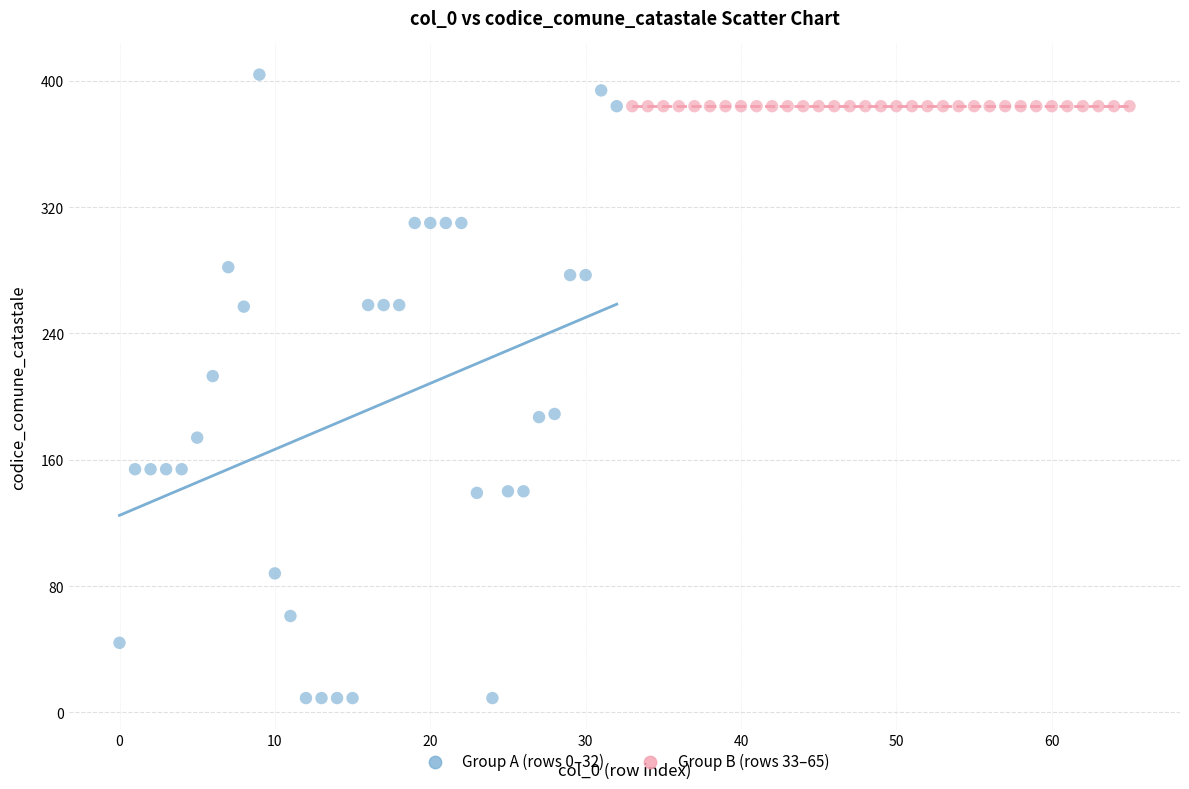

Which series reaches the maximum Y coordinate?

Group A (rows 0–32)